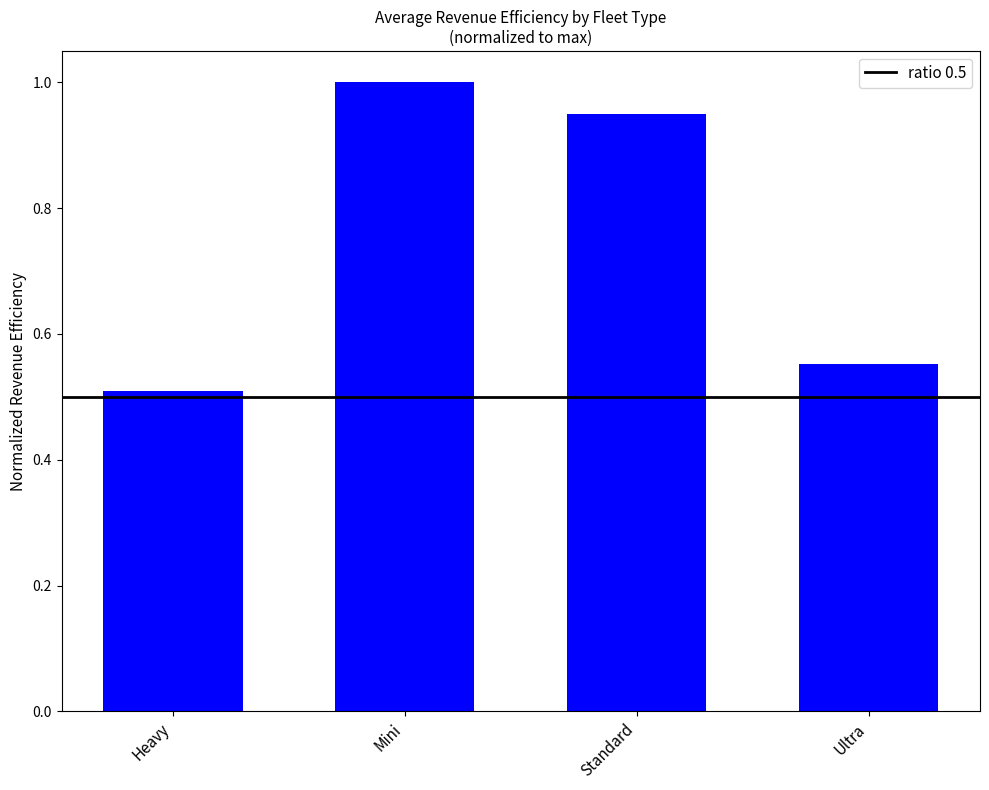

True or false: the data shows 0.8 at Heavy.

False